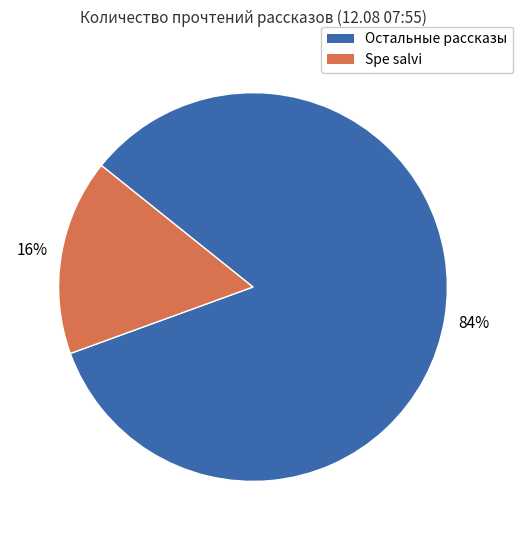

To the nearest percent, what is the average slice percentage?

50%